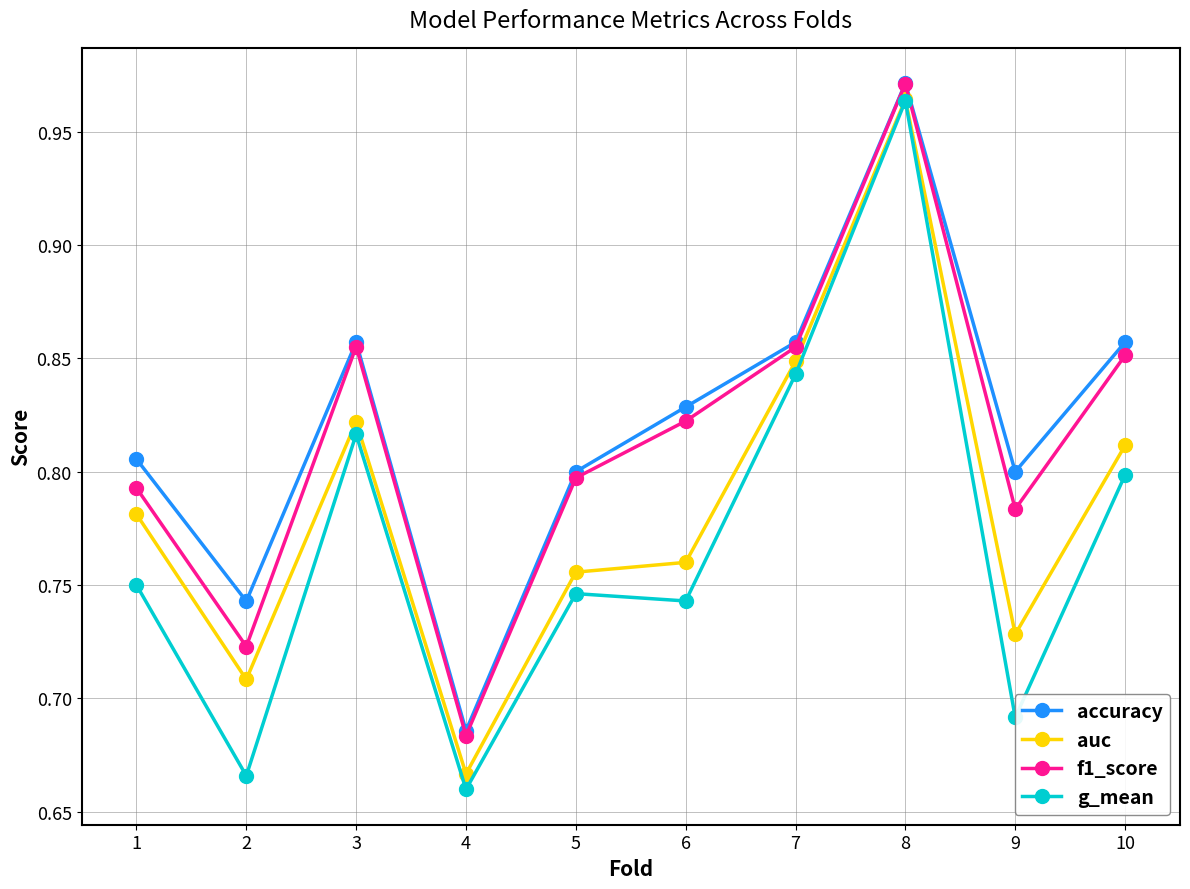

Where is auc nearest to the value 0?

4